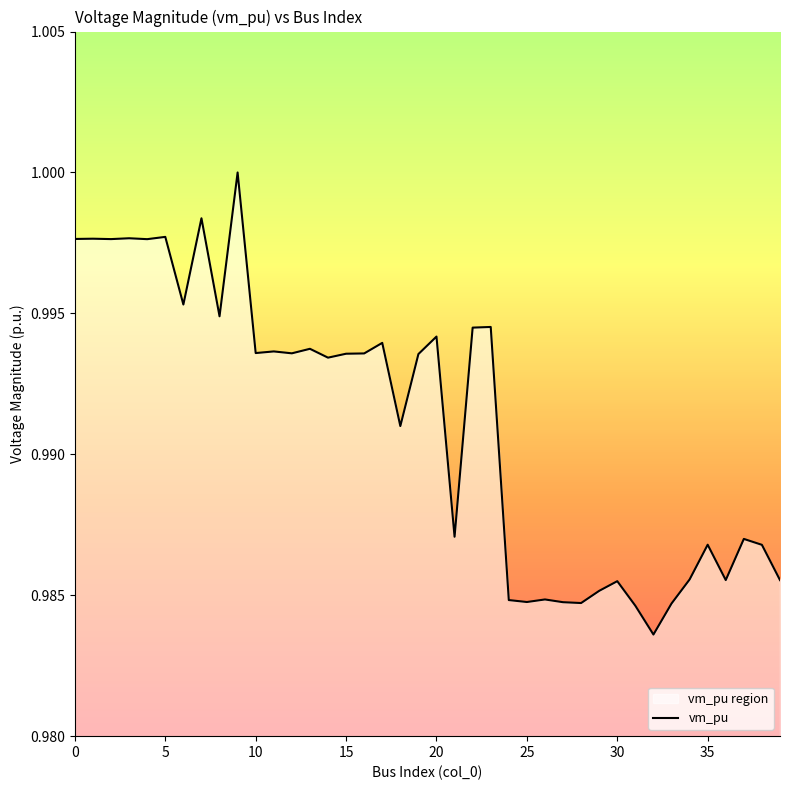

Reading left to right, transcribe all the data shown in this chart.

0=1.0	1=1.0	2=1.0	3=1.0	4=1.0	5=1.0	6=1.0	7=1.0	8=1.0	9=1.0	10=1.0	11=1.0	12=1.0	13=1.0	14=1.0	15=1.0	16=1.0	17=1.0	18=1.0	19=1.0	20=1.0	21=1.0	22=1.0	23=1.0	24=1.0	25=1.0	26=1.0	27=1.0	28=1.0	29=1.0	30=1.0	31=1.0	32=1.0	33=1.0	34=1.0	35=1.0	36=1.0	37=1.0	38=1.0	39=1.0